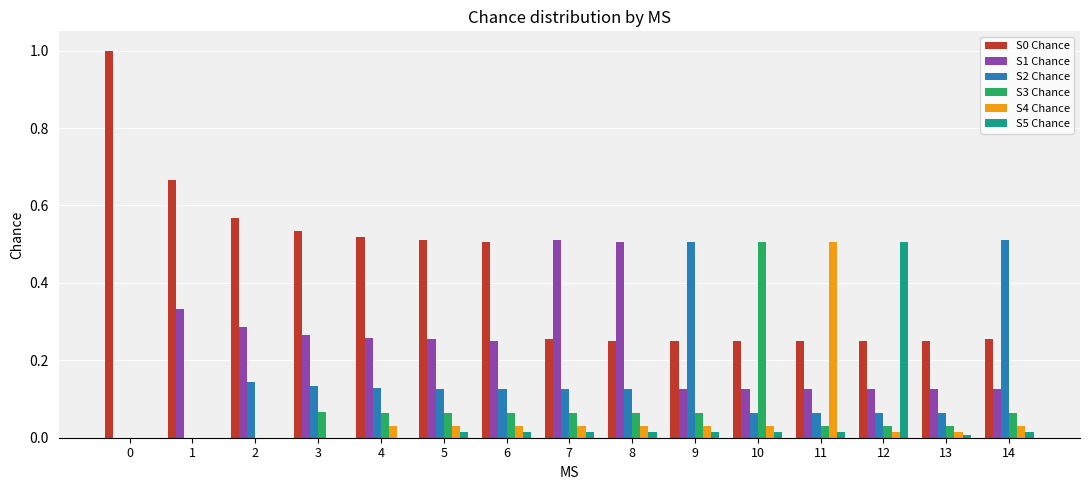

What is the sum of all S4 Chance values?

0.8